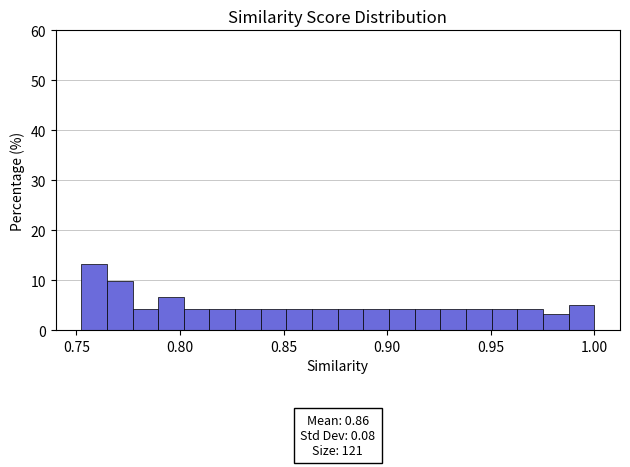

Read against the x-axis, roughly where is the centre of the tallest bar?

0.760